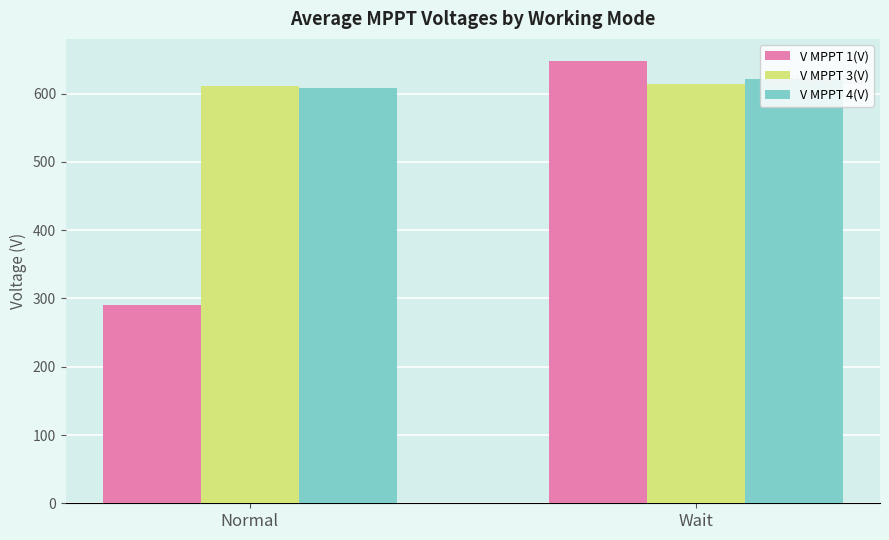

Reading right to left, extract all data points from this chart.

V MPPT 1(V): 647.8	290.8
V MPPT 3(V): 613.4	610.5
V MPPT 4(V): 622.1	608.4